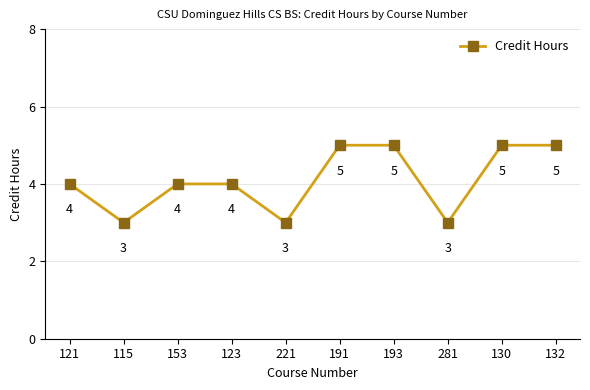

How many points are lower than both their immediate neighbors (excluding endpoints)?

3